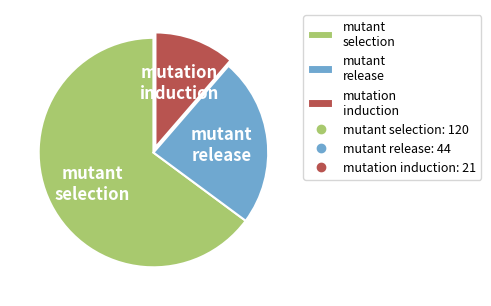

What is the smallest slice in the pie chart?

mutation induction